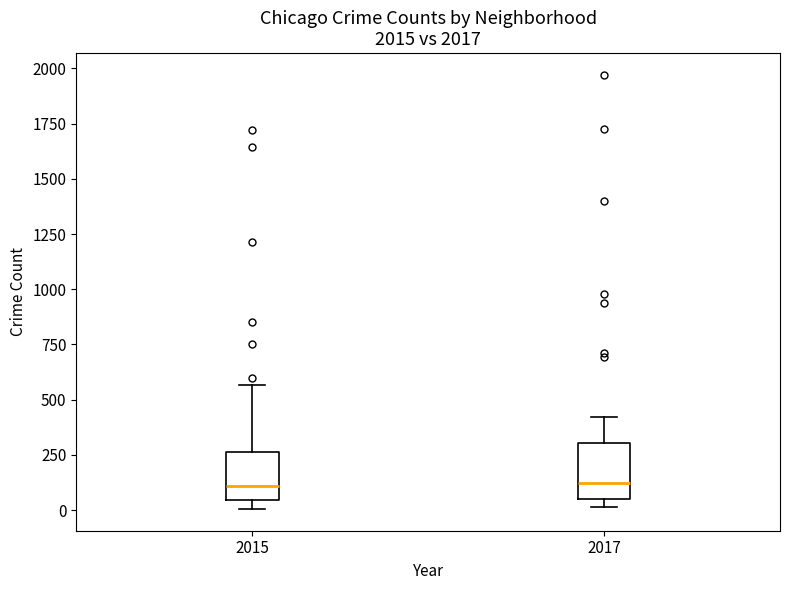

Reading left to right, read every box against the y-axis: the position of its median line, the range the box covers, and the ends of its whiskers. The values are not printed on the chart, so give them approximately, as read against the axis.

2015: median 100, box 50 to 250, whiskers 0 to 550
2017: median 100, box 50 to 300, whiskers 0 to 400